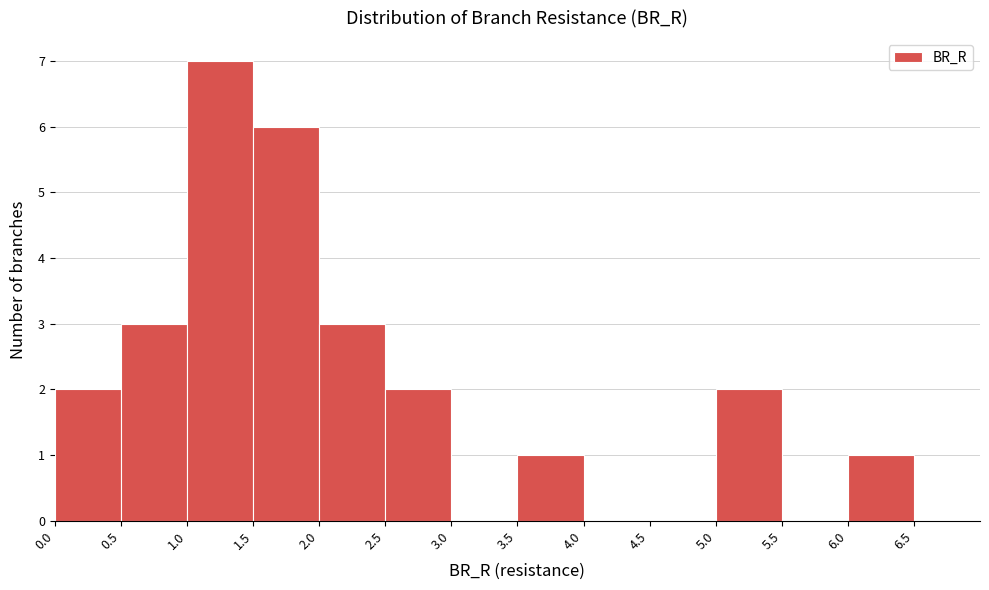

Reading left to right, transcribe this chart: for each bar, give the range it covers on the x-axis and its height. The values are not printed on the chart, so give them approximately, as read against the axis.

0.0 to 0.5: 2
0.5 to 1.0: 3
1.0 to 1.5: 7
1.5 to 2.0: 6
2.0 to 2.5: 3
2.5 to 3.0: 2
3.0 to 3.5: 0
3.5 to 4.0: 1
4.0 to 4.5: 0
4.5 to 5.0: 0
5.0 to 5.5: 2
5.5 to 6.0: 0
6.0 to 6.5: 1